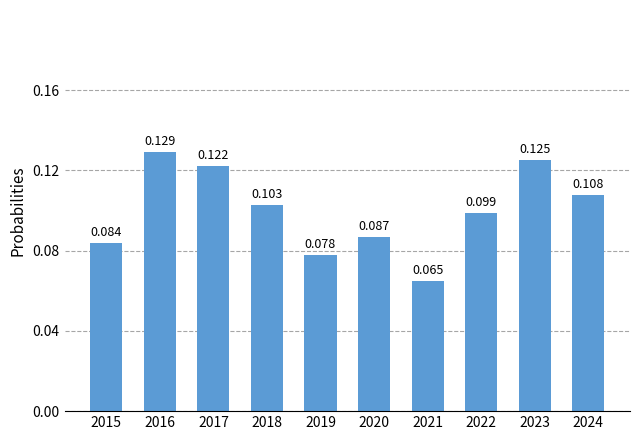

Which has a higher value, 2020 or 2018?

2018